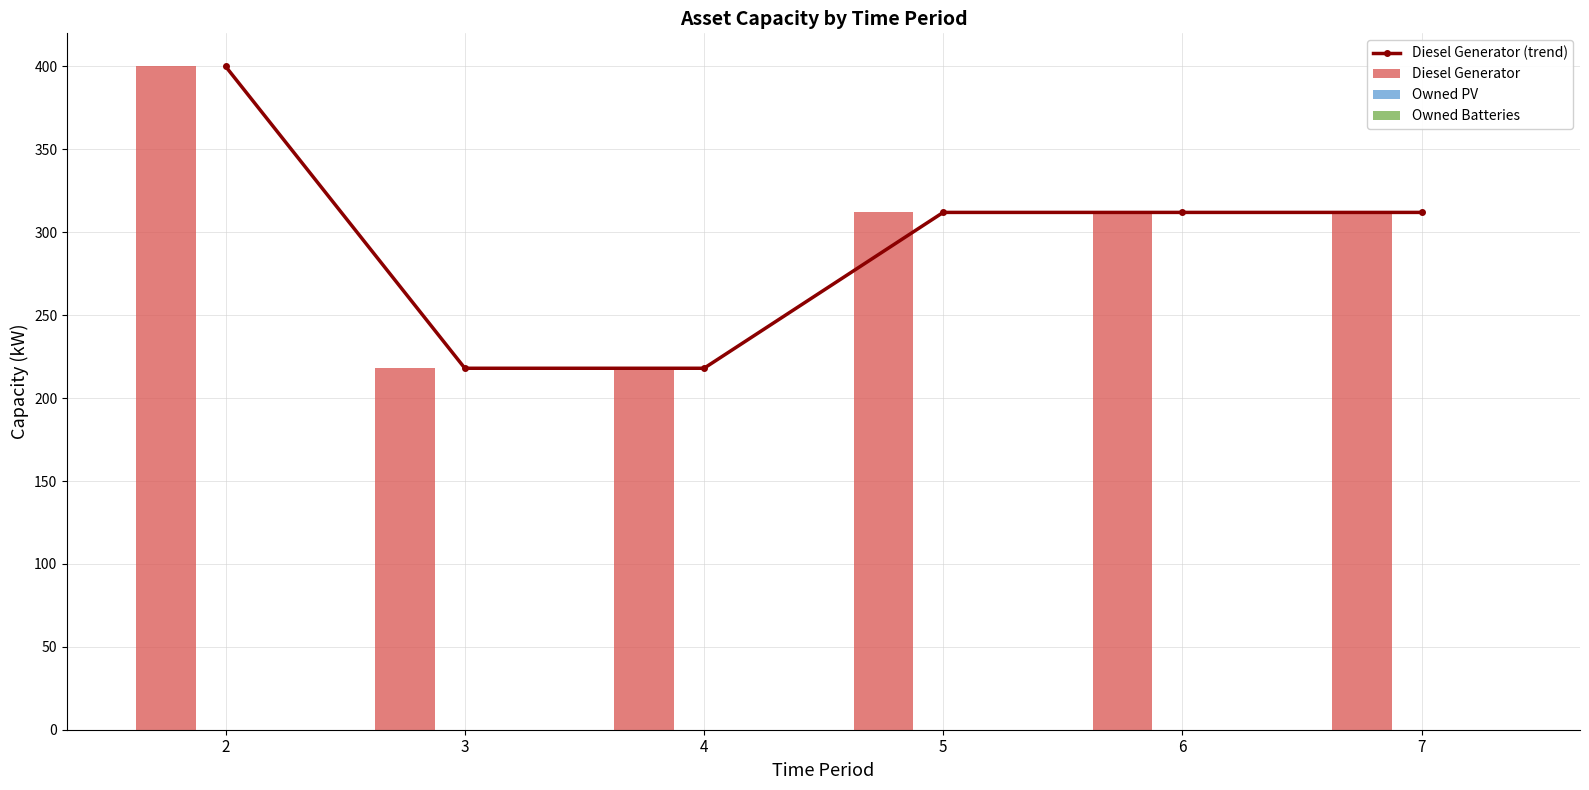

Are the bars grouped side by side (vs. stacked)?

Yes